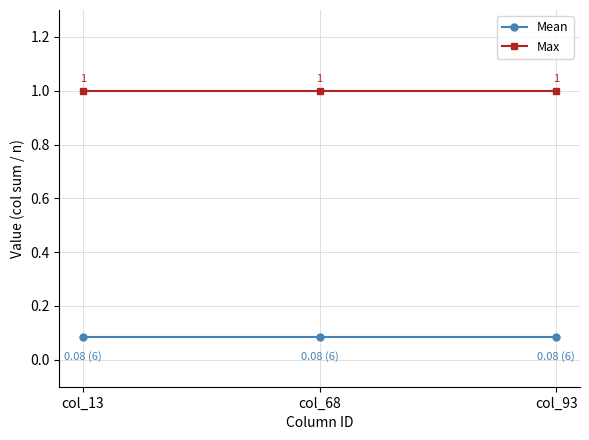

At how many categories does at least one series exceed 0?

3